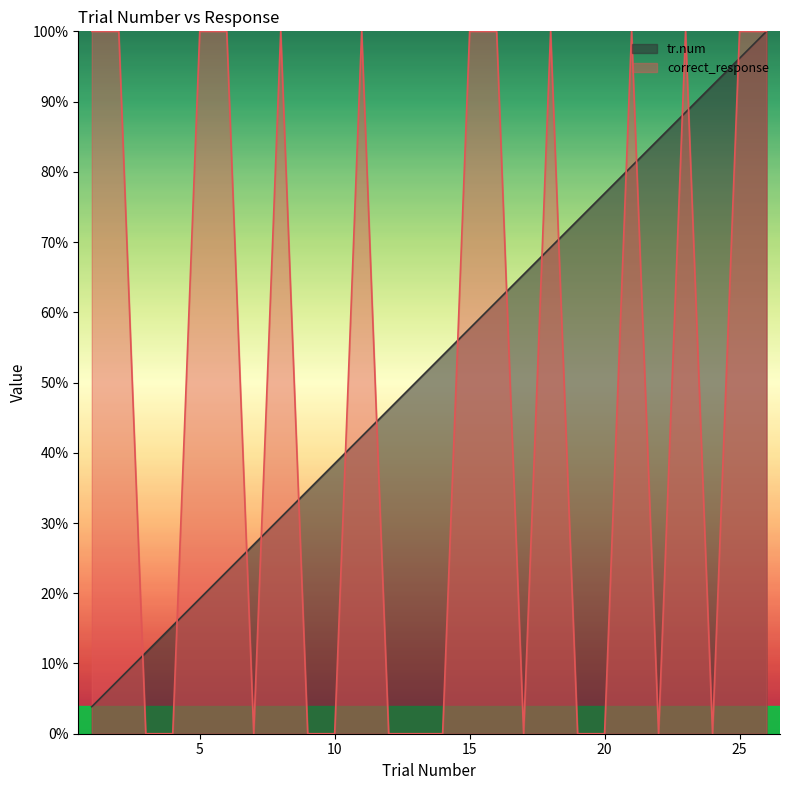

Reading left to right, transcribe all the data shown in this chart.

tr.num: 1=0.0	2=0.1	3=0.1	4=0.2	5=0.2	6=0.2	7=0.3	8=0.3	9=0.3	10=0.4	11=0.4	12=0.5	13=0.5	14=0.5	15=0.6	16=0.6	17=0.7	18=0.7	19=0.7	20=0.8	21=0.8	22=0.8	23=0.9	24=0.9	25=1.0	26=1.0
correct_response: 1=1.0	2=1.0	3=0.0	4=0.0	5=1.0	6=1.0	7=0.0	8=1.0	9=0.0	10=0.0	11=1.0	12=0.0	13=0.0	14=0.0	15=1.0	16=1.0	17=0.0	18=1.0	19=0.0	20=0.0	21=1.0	22=0.0	23=1.0	24=0.0	25=1.0	26=1.0